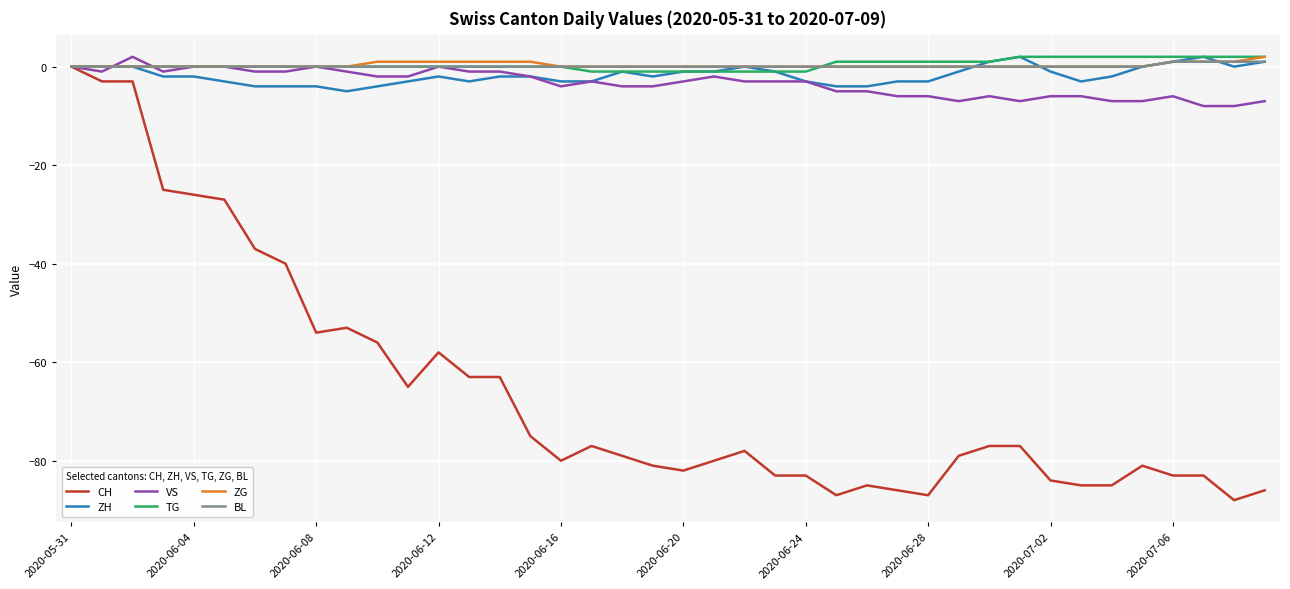

Which series has the largest range (max minus min)?

CH